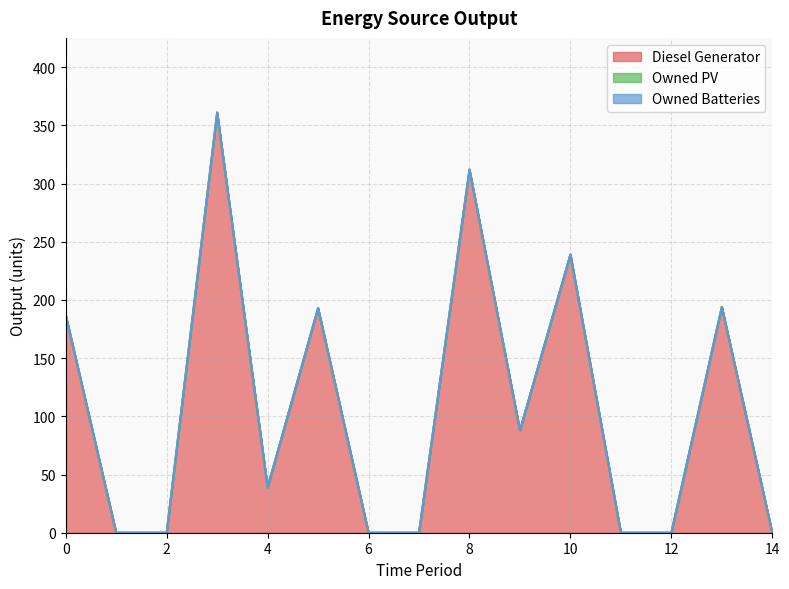

How many interior local peaks does the Diesel Generator series have?

5